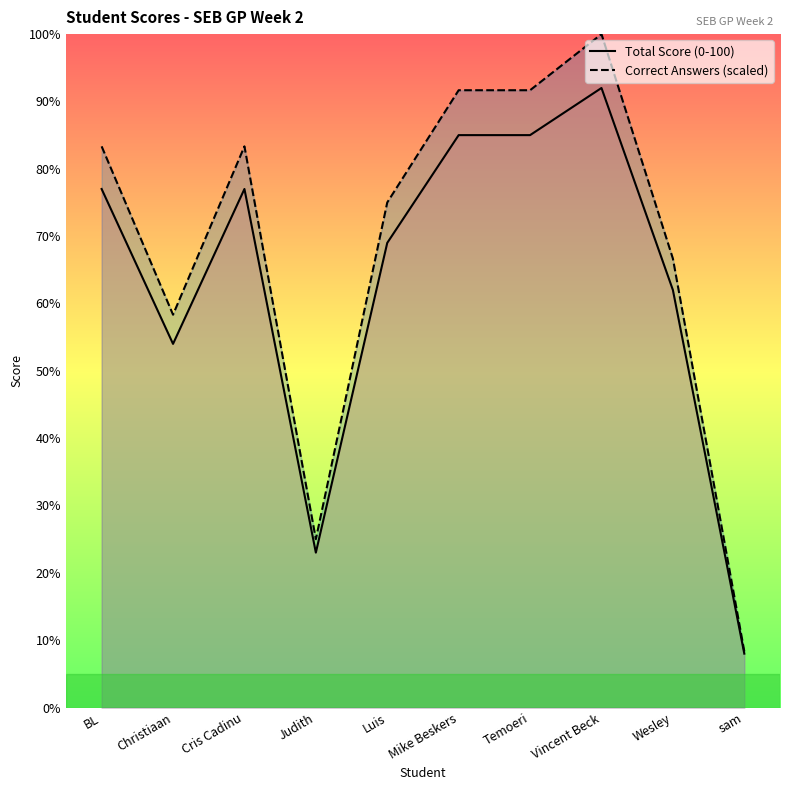

What is the difference between the highest and lowest values at Judith?

2.0